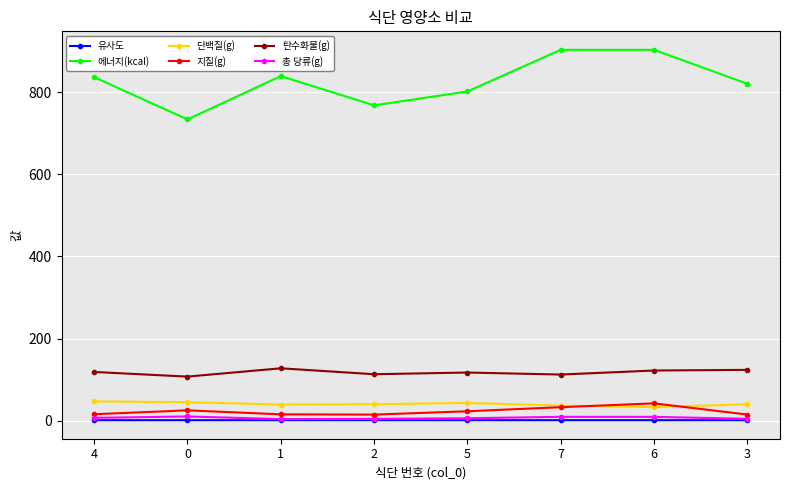

What is the sum of all 총 당류(g) values?

53.4